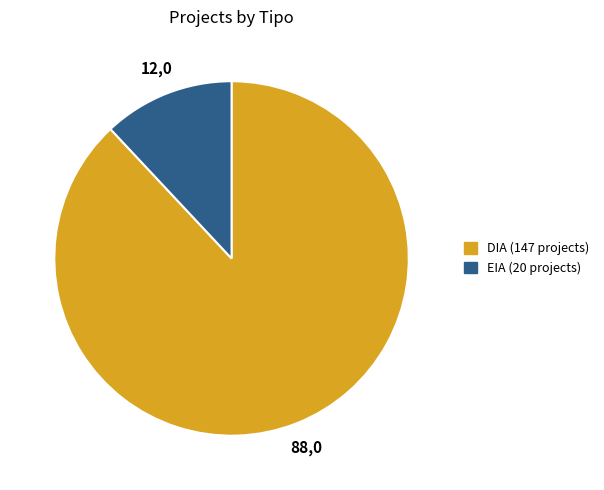

How many slices are in this pie chart?

2